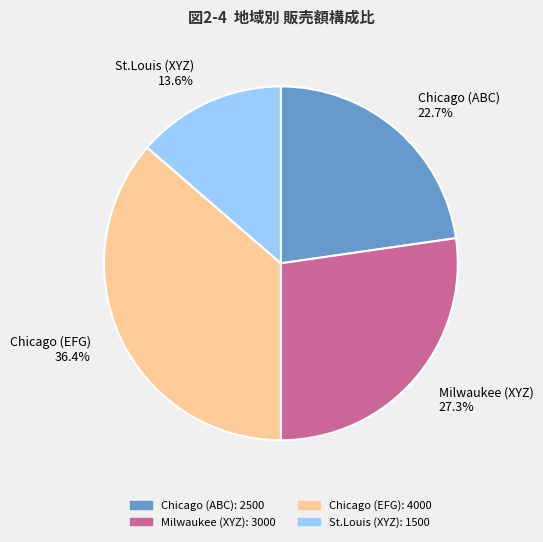

To the nearest percent, what is the average slice percentage?

25%